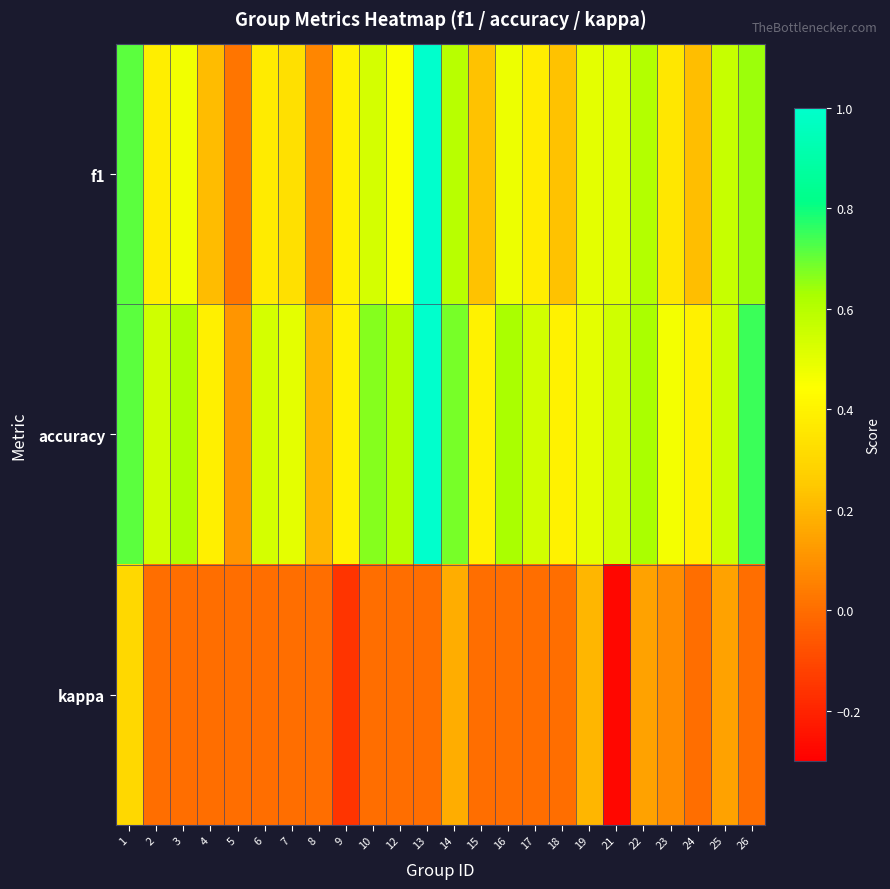

Reading left to right, transcribe all the data shown in this chart.

f1: 1=0.7	2=0.4	3=0.5	4=0.2	5=0.0	6=0.4	7=0.3	8=0.1	9=0.4	10=0.5	12=0.5	13=1.0	14=0.6	15=0.2	16=0.5	17=0.4	18=0.2	19=0.5	21=0.5	22=0.6	23=0.4	24=0.2	25=0.6	26=0.6
accuracy: 1=0.7	2=0.5	3=0.6	4=0.4	5=0.1	6=0.5	7=0.5	8=0.2	9=0.4	10=0.7	12=0.6	13=1.0	14=0.7	15=0.4	16=0.6	17=0.5	18=0.4	19=0.5	21=0.5	22=0.6	23=0.5	24=0.4	25=0.6	26=0.8
kappa: 1=0.3	2=0.0	3=0.0	4=0.0	5=0.0	6=0.0	7=0.0	8=0.0	9=-0.2	10=0.0	12=0.0	13=0.0	14=0.2	15=0.0	16=0.0	17=0.0	18=0.0	19=0.2	21=-0.3	22=0.1	23=0.1	24=0.0	25=0.1	26=0.0